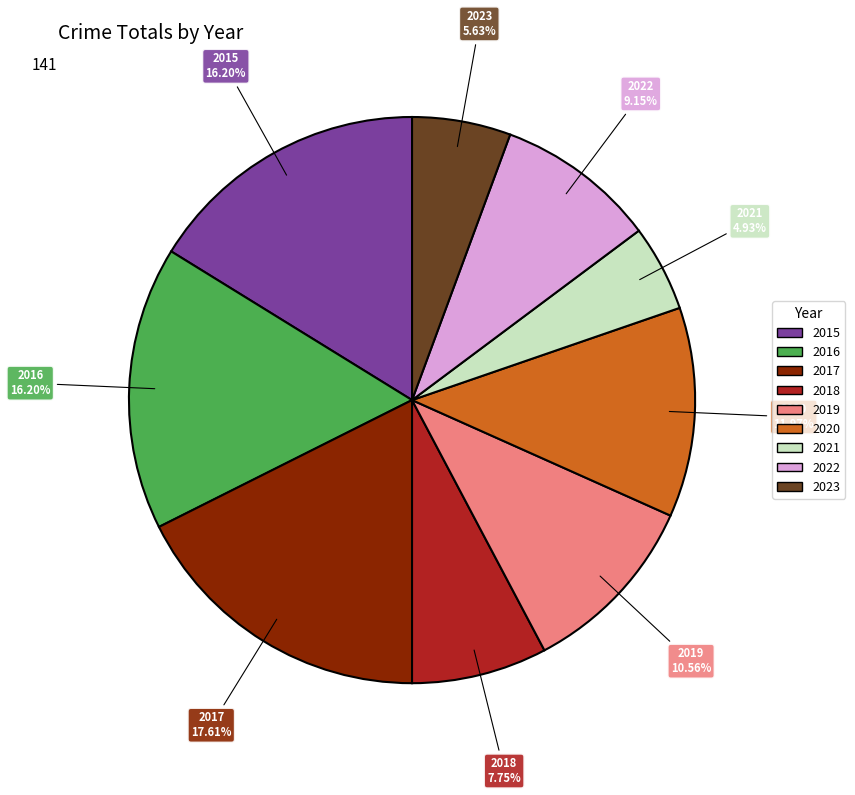

To the nearest percent, what percentage of the pie is 2021?

5%